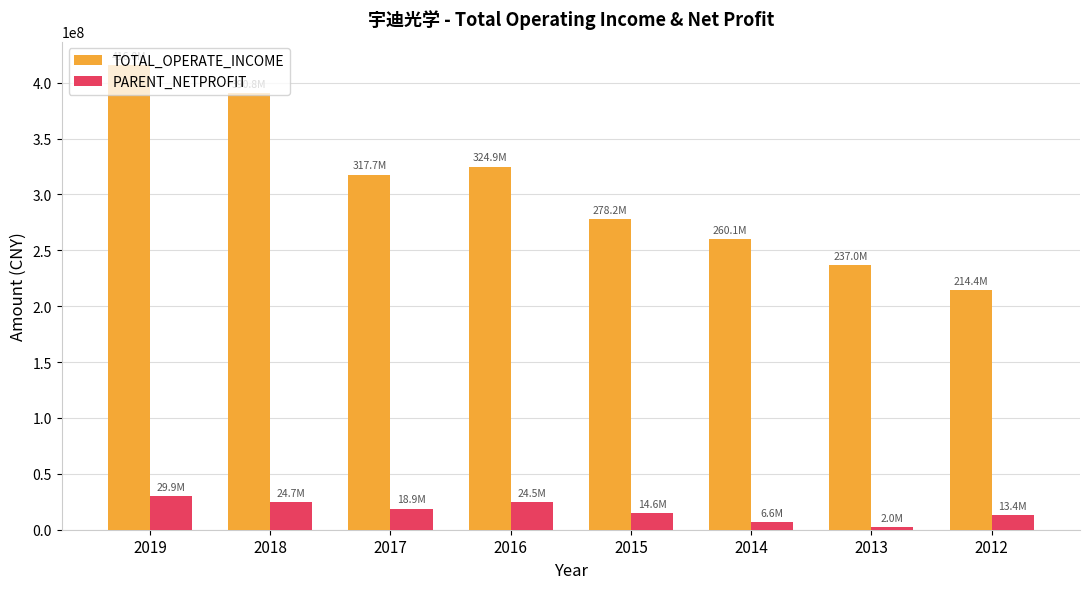

How many bars are there in total?

16